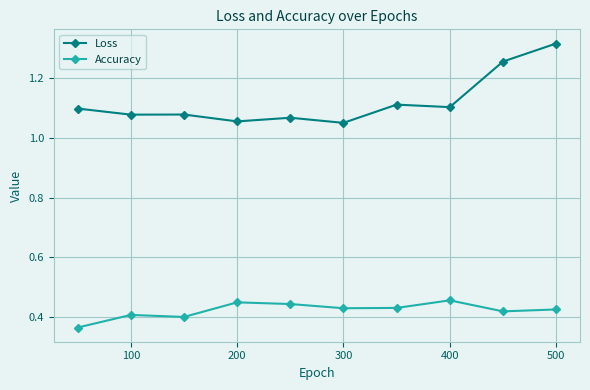

True or false: Loss and Accuracy cross at least once.

False